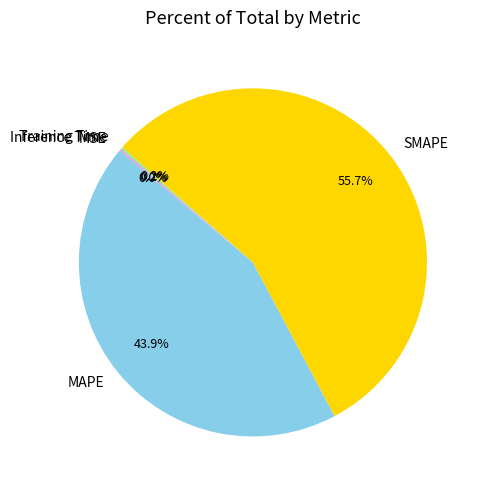

Which slice is the largest?

SMAPE